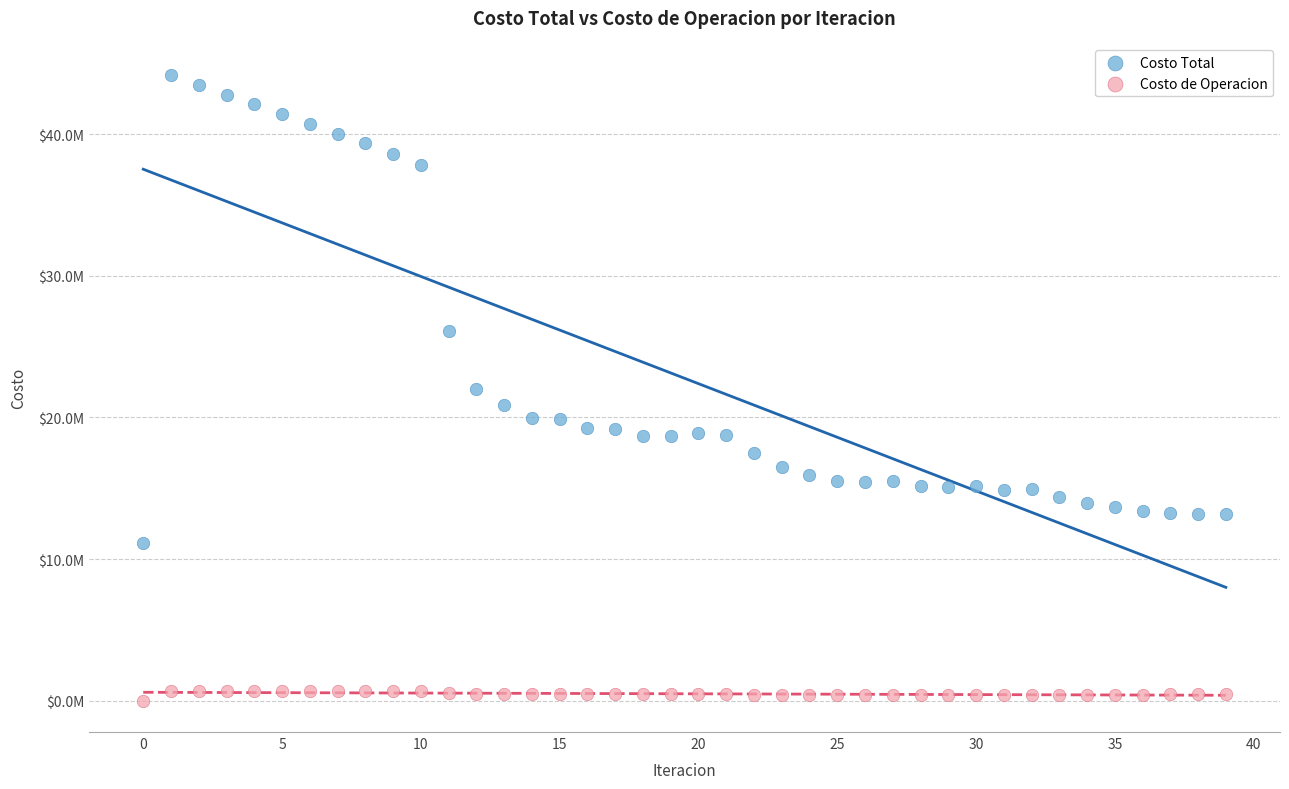

Which series has the widest spread of Y values?

Costo Total